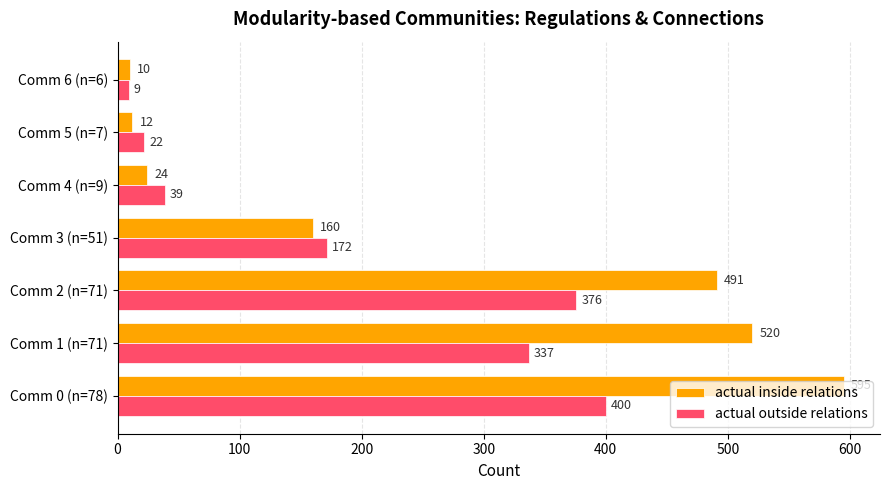

The actual inside relations series shows 160 at Comm 3 (n=51). True or false?

True